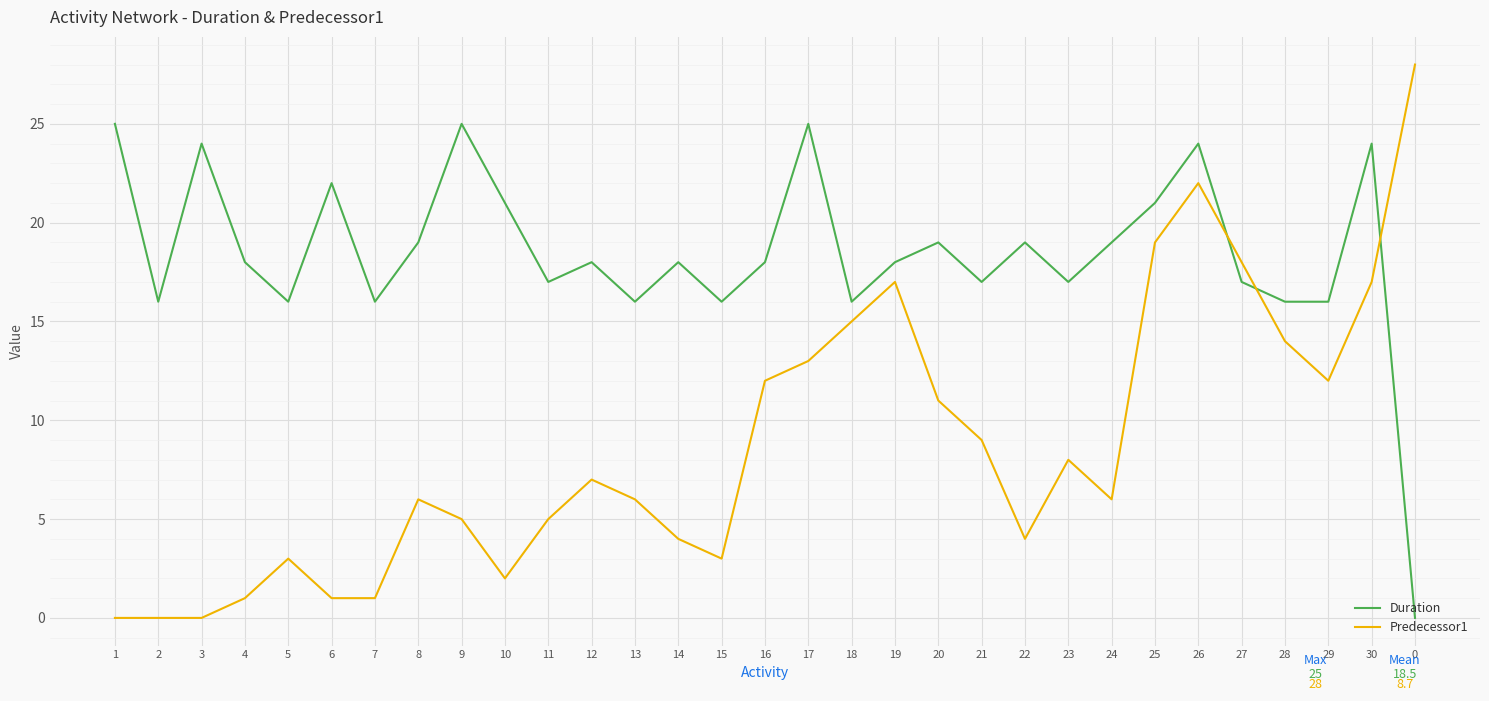

Is this an area chart (filled region under the line)?

No